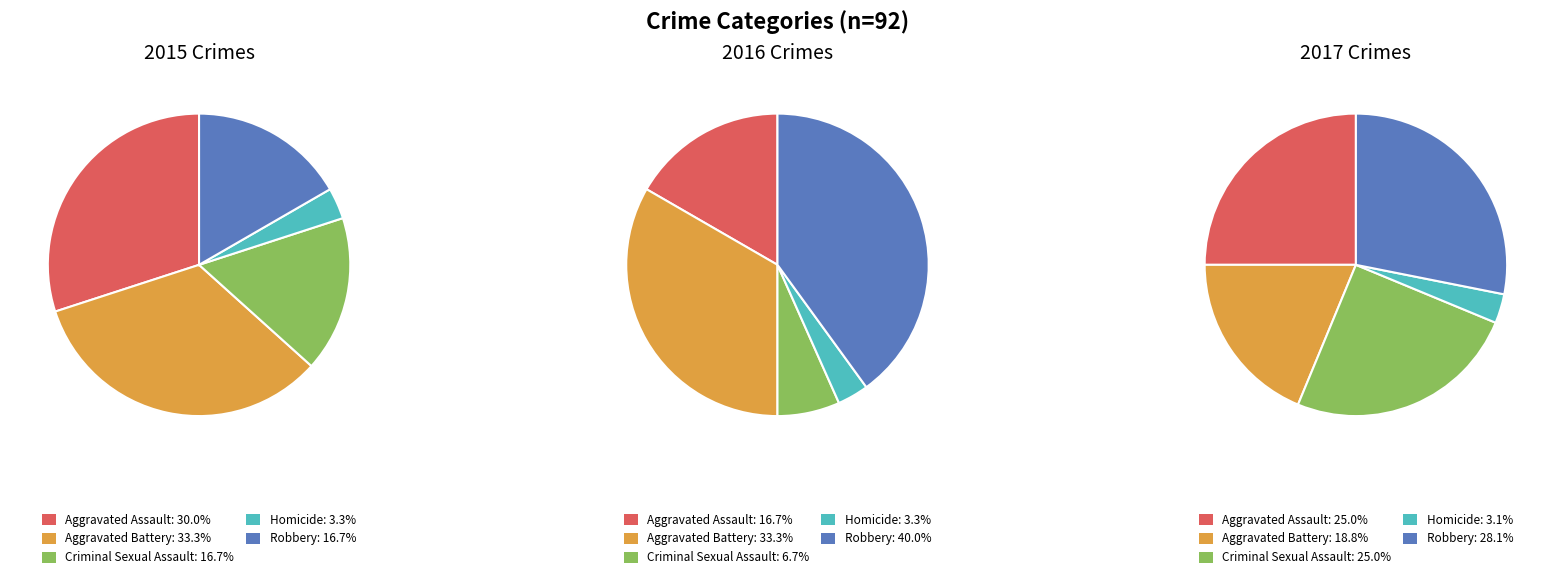

Which series has the largest range (max minus min)?

2016